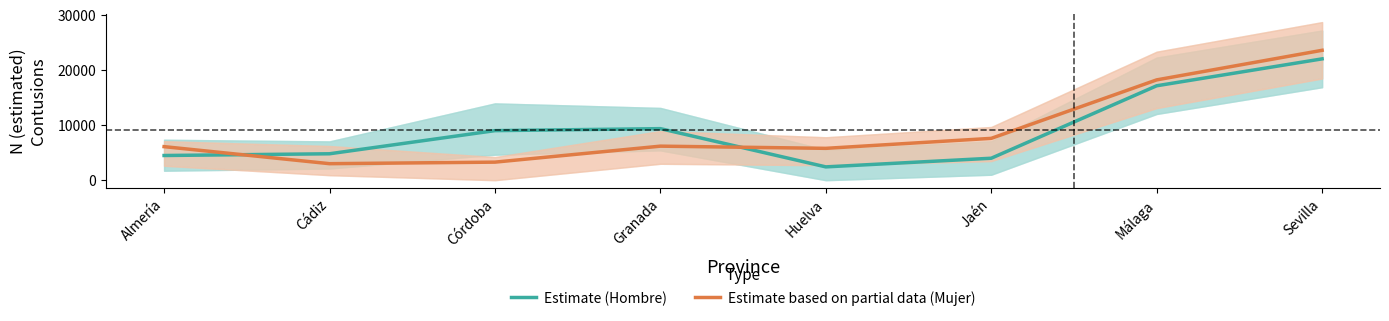

Which series has the largest range (max minus min)?

Estimate based on partial data (Mujer)